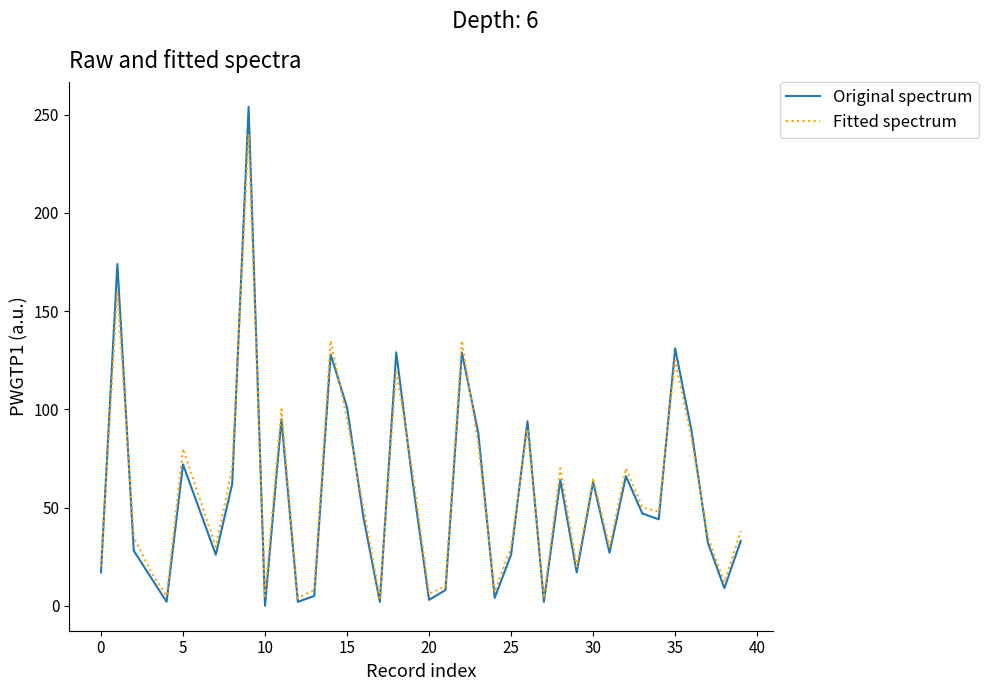

Rank the series by their maximum value, from highest to lowest.

Original spectrum, Fitted spectrum